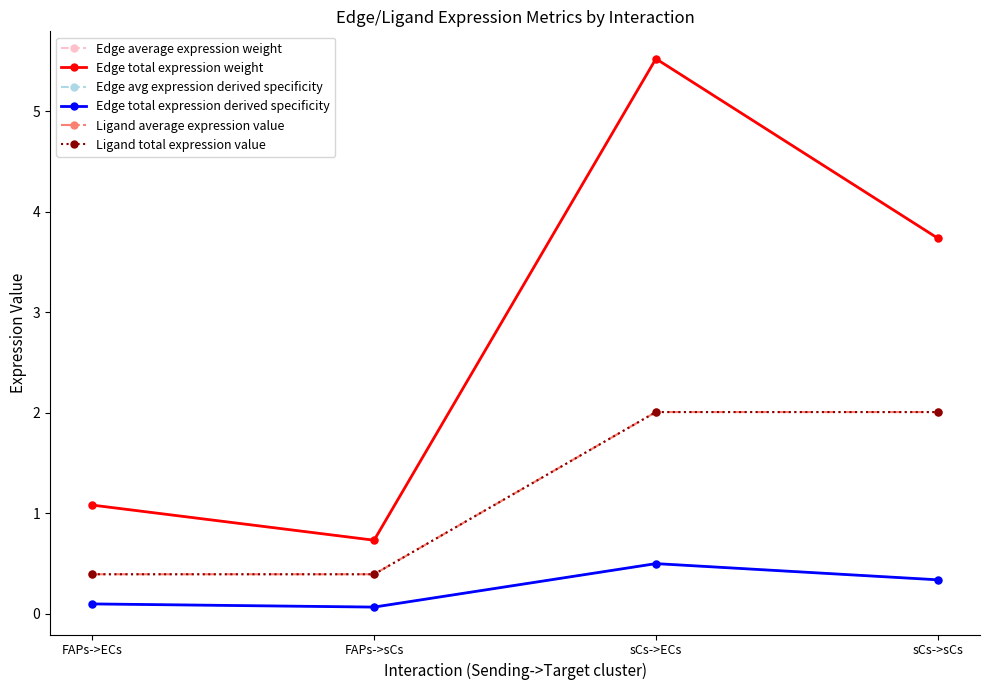

At which category does Edge total expression derived specificity reach its first local peak?

sCs->ECs